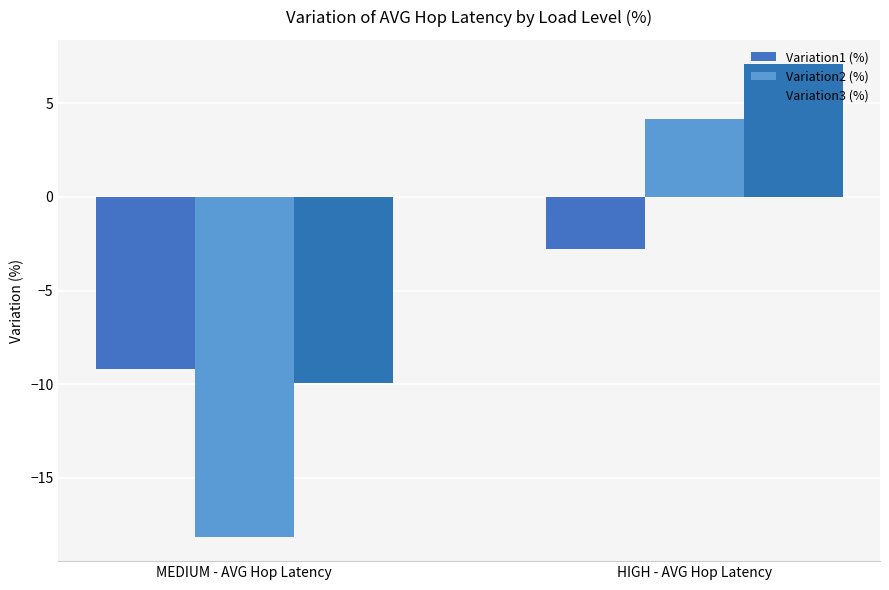

List the series in order of their overall mean, lowest first.

Variation2 (%), Variation1 (%), Variation3 (%)